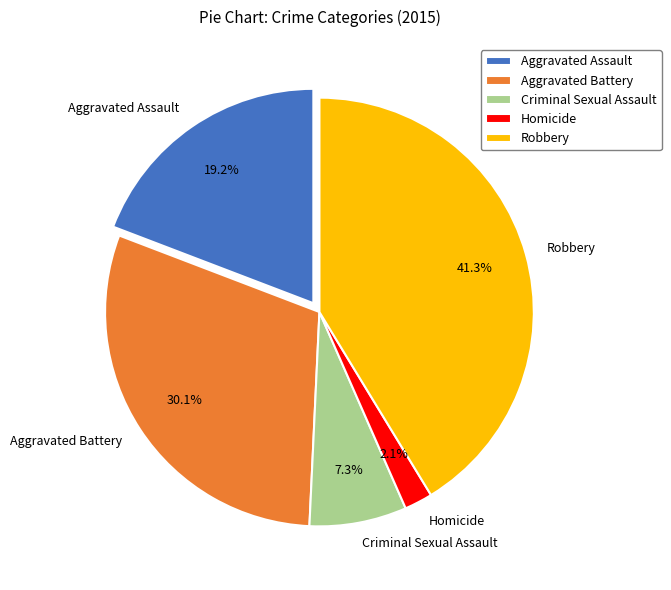

Rank the categories by value from highest to lowest.

Robbery, Aggravated Battery, Aggravated Assault, Criminal Sexual Assault, Homicide